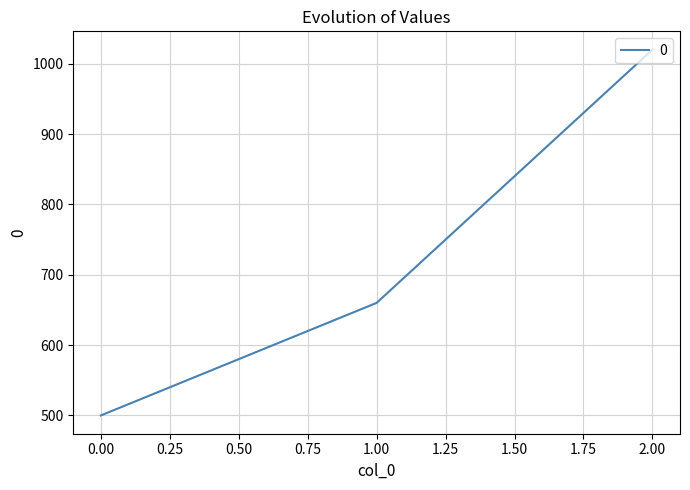

The value at 0.00 is 500. True or false?

True